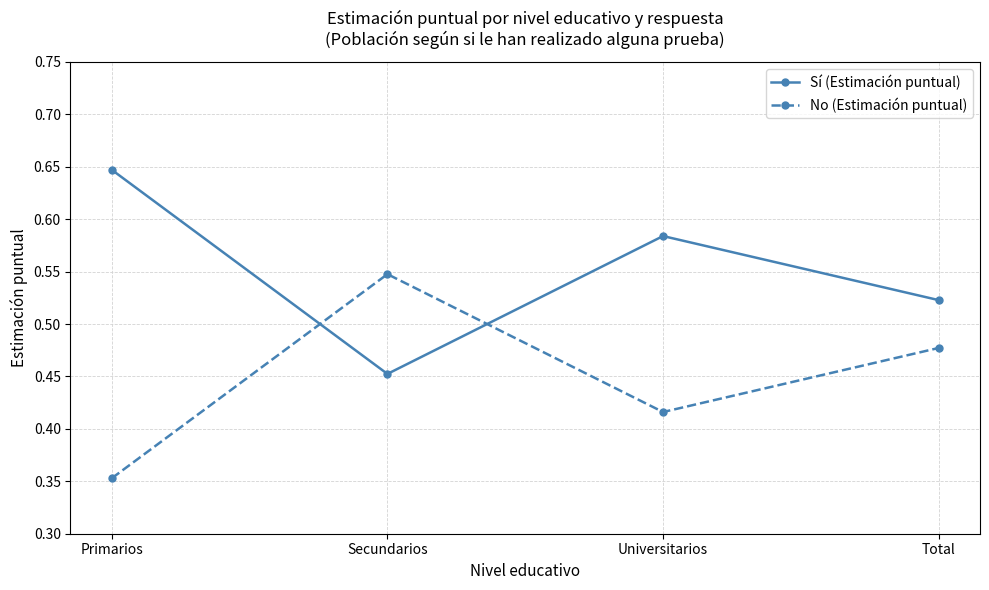

The Sí (Estimación puntual) series shows 1.0 at Primarios. True or false?

False